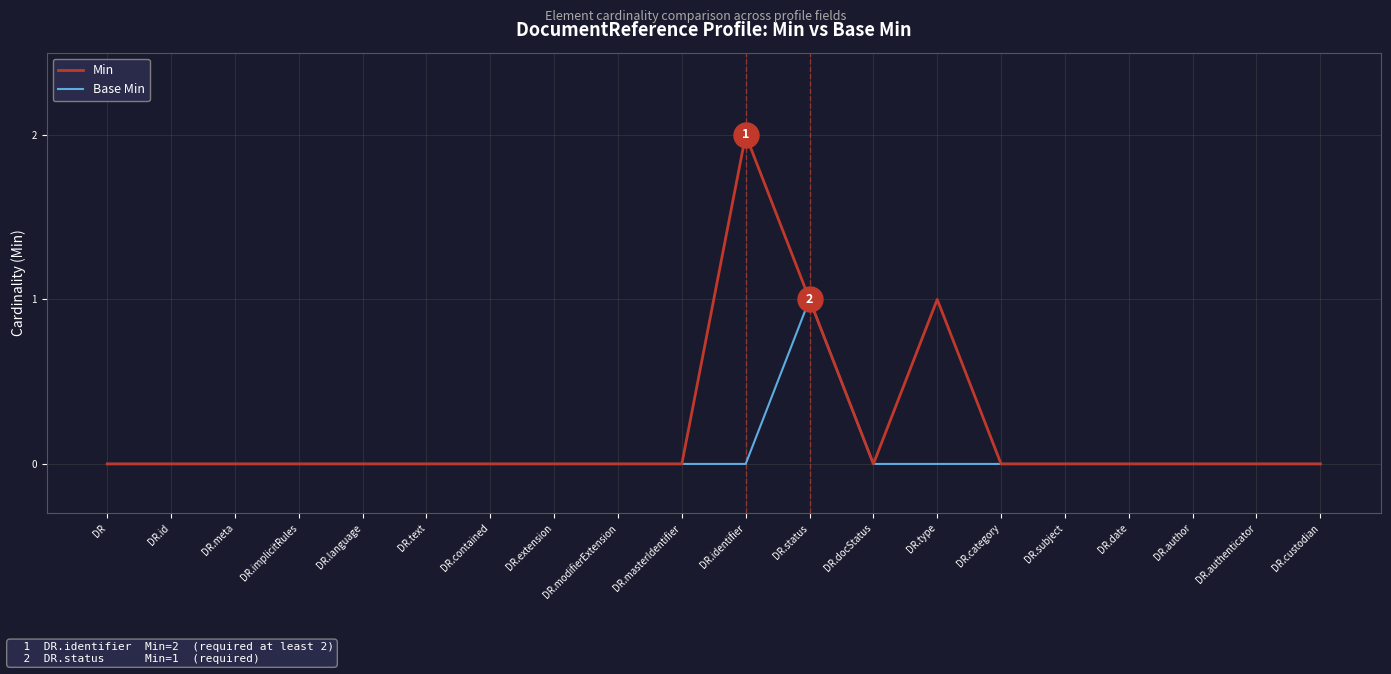

Which series has the widest spread of values?

Min